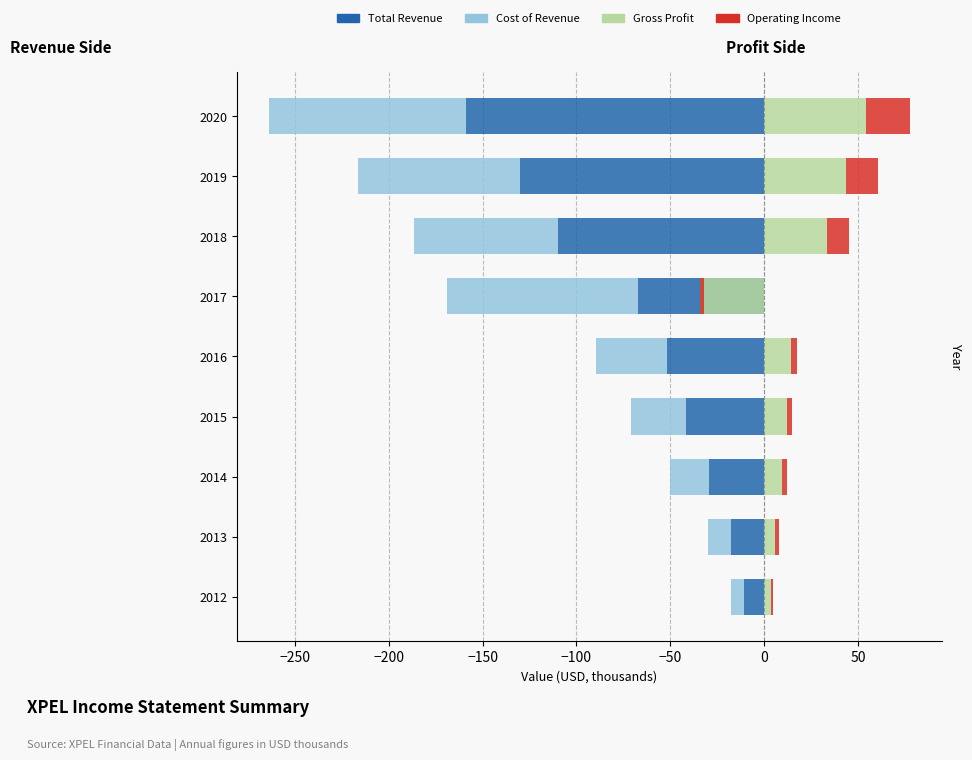

Rank the series at 2012 from lowest to highest value.

Total Revenue, Cost of Revenue, Operating Income, Gross Profit